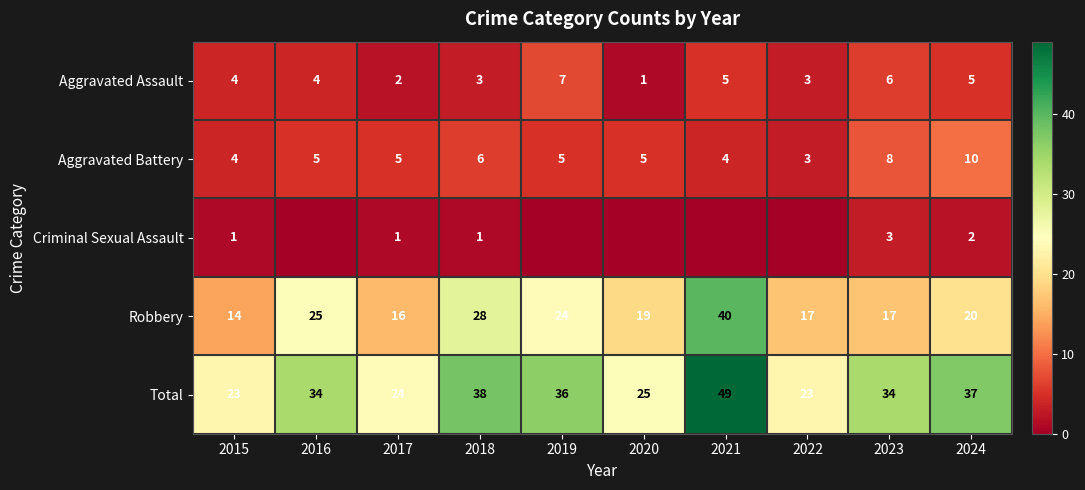

True or false: Robbery has a value of 23 at 2023.

False